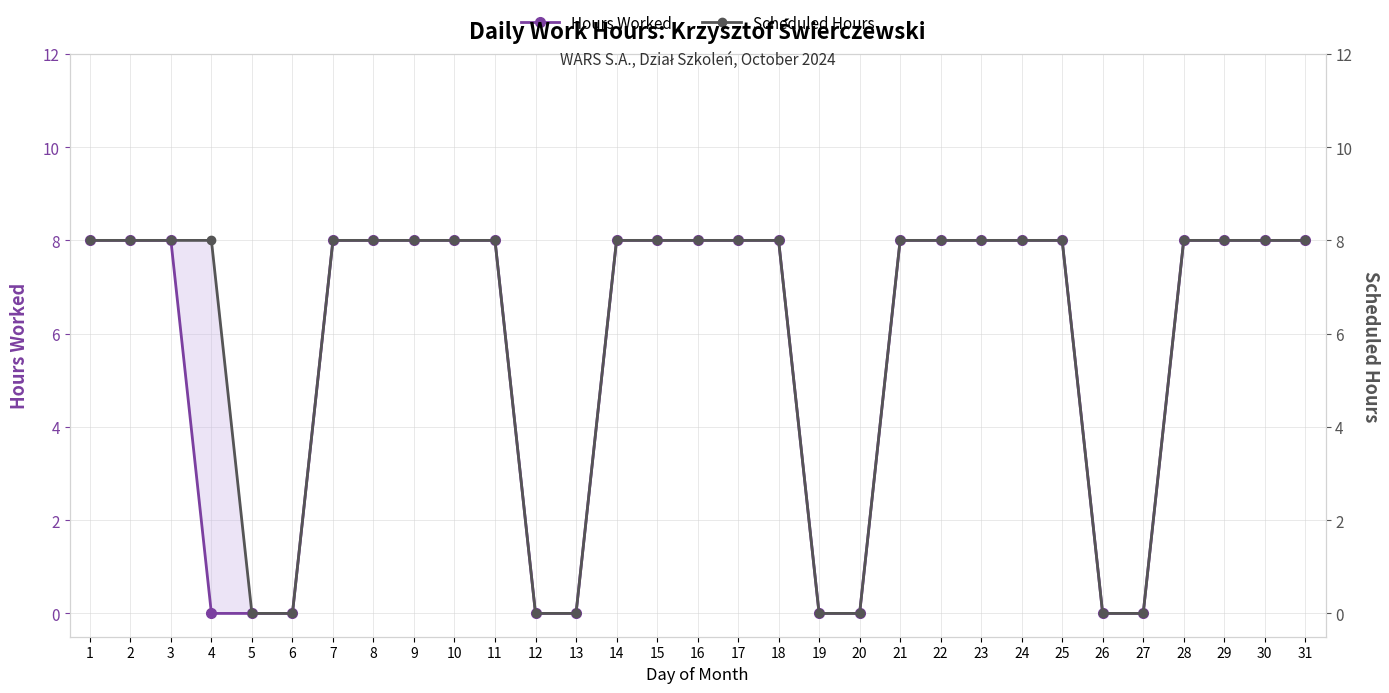

What is the value of the Scheduled Hours point at the 15th from the left?

8